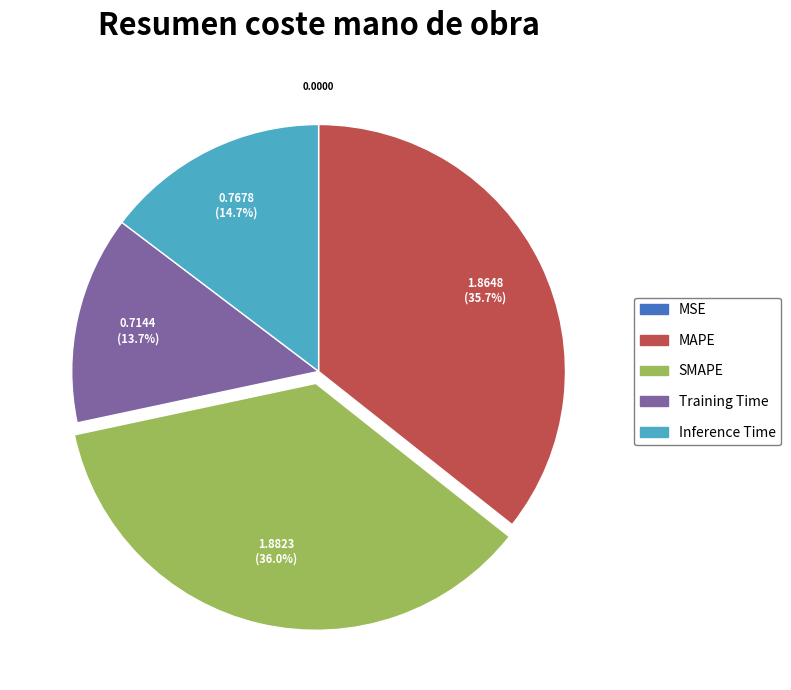

Is there any slice that represents more than half of the pie?

No